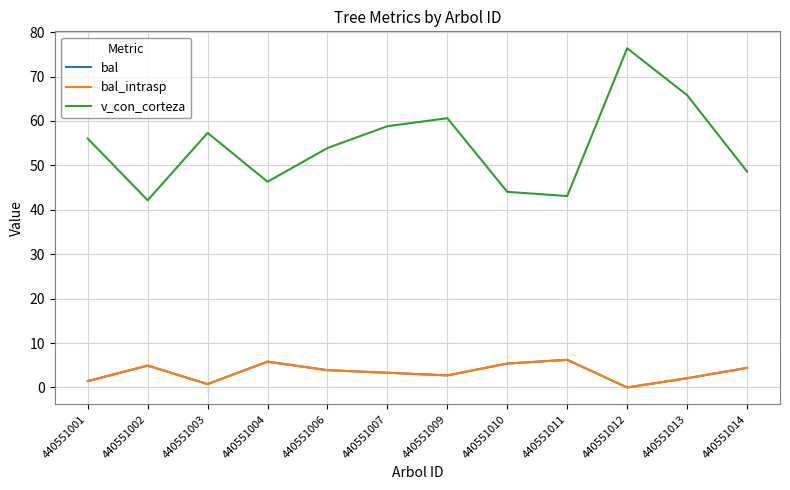

True or false: bal and v_con_corteza cross at least once.

False